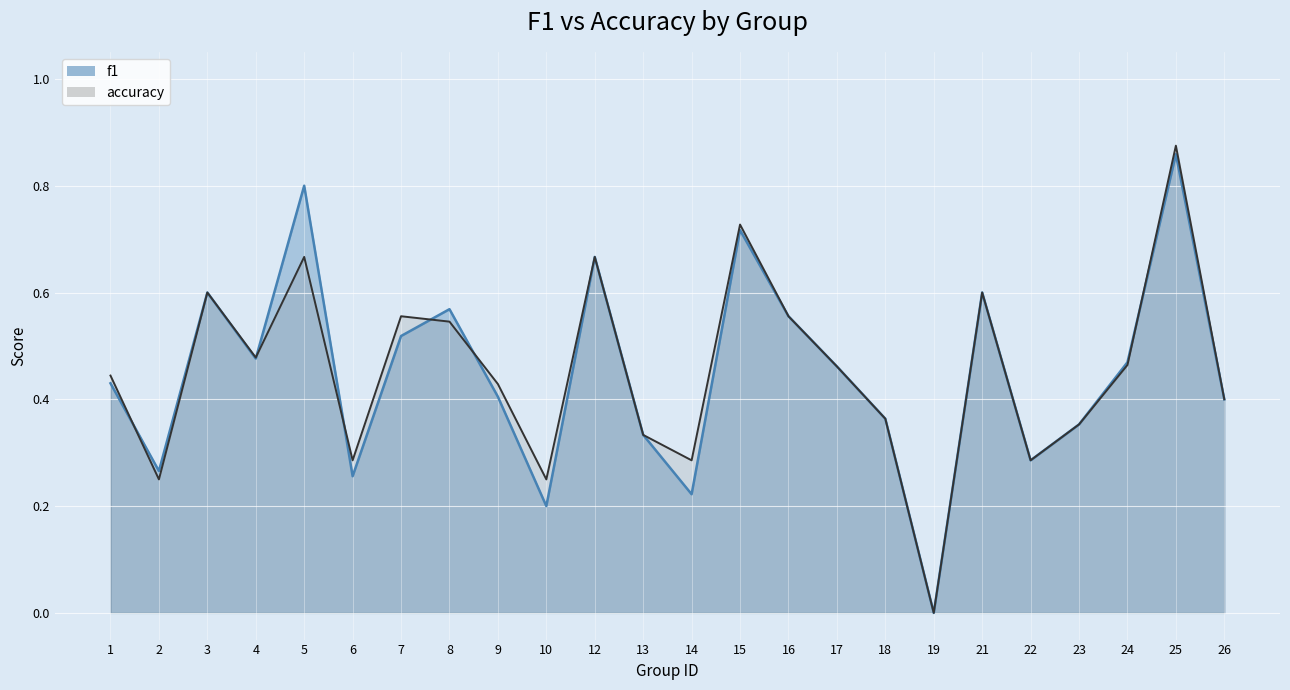

Is it true that accuracy equals 0.3 at 22?

True